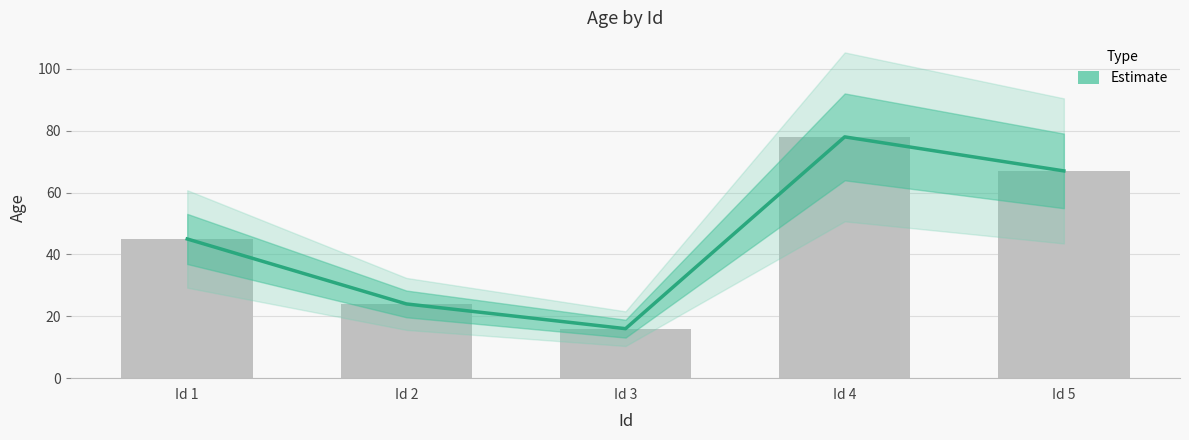

The chart shows a value of 5 at Id 3. True or false?

False